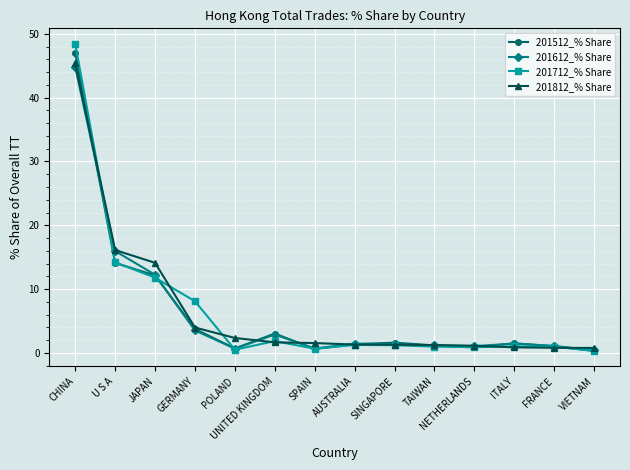

At how many categories does at least one series exceed 34?

1